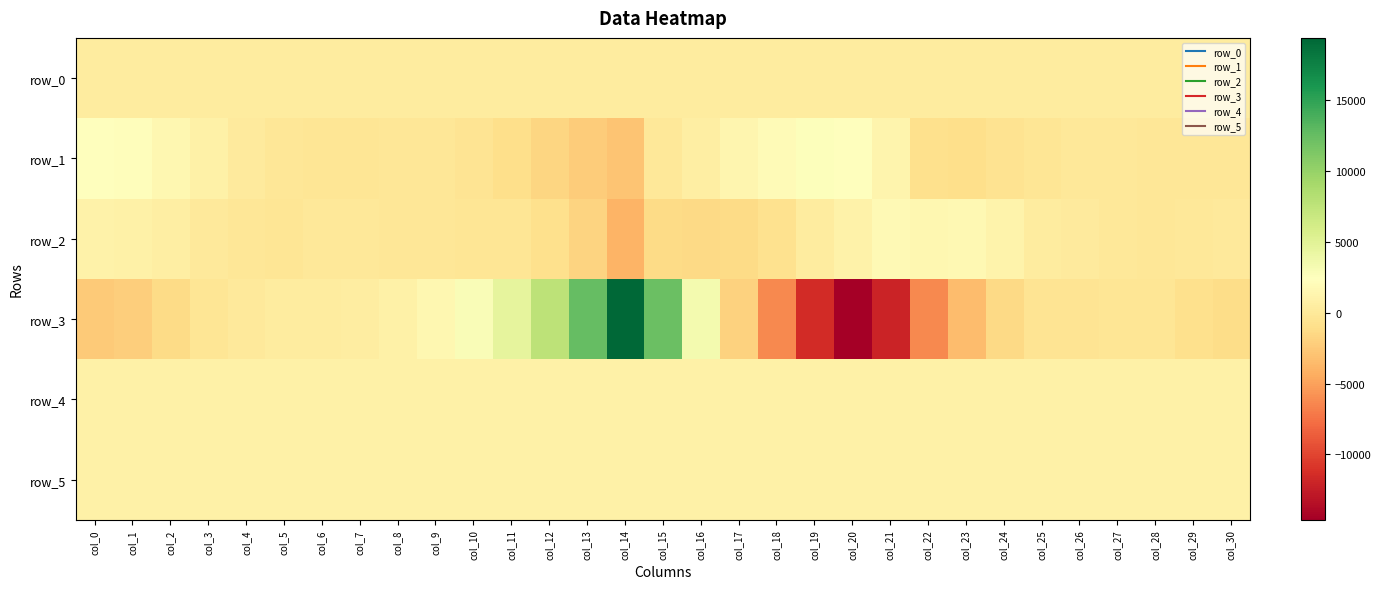

Rank the series at col_14 from highest to lowest value.

row_3, row_4, row_5, row_0, row_1, row_2